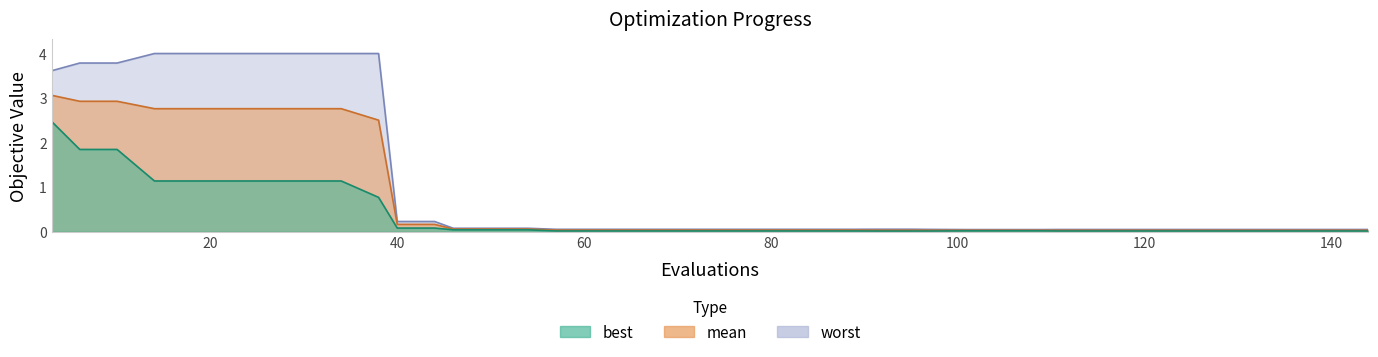

What is the difference between the maximum and minimum values in the worst series?

4.0